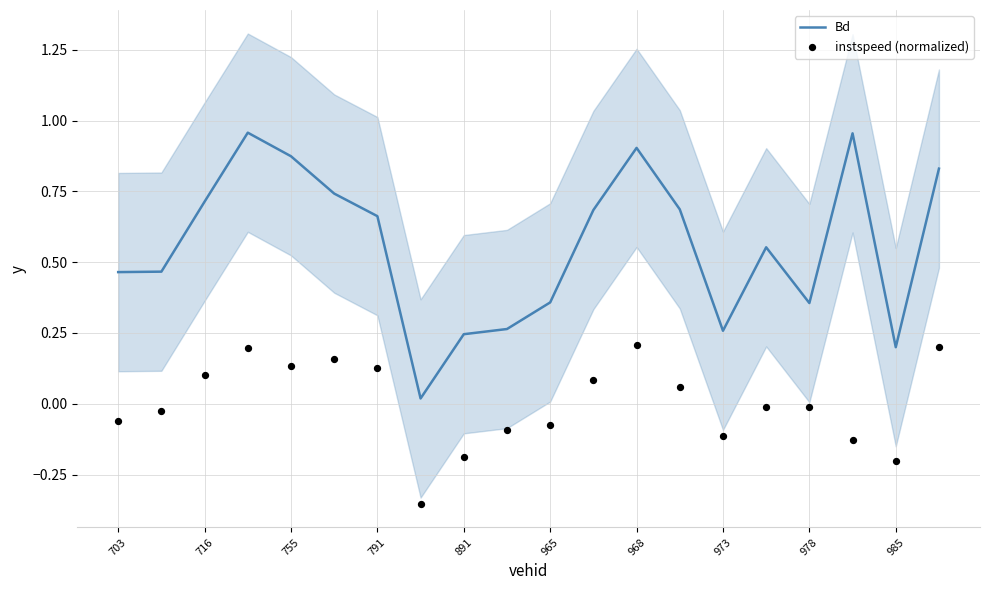

What is the total value across all series at 17?

0.8